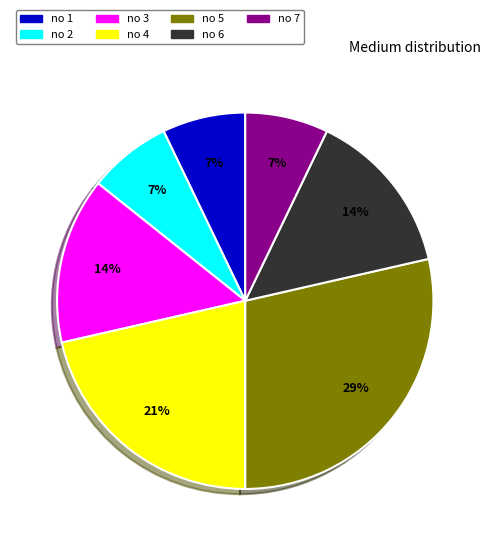

Is there a majority slice in this chart?

No